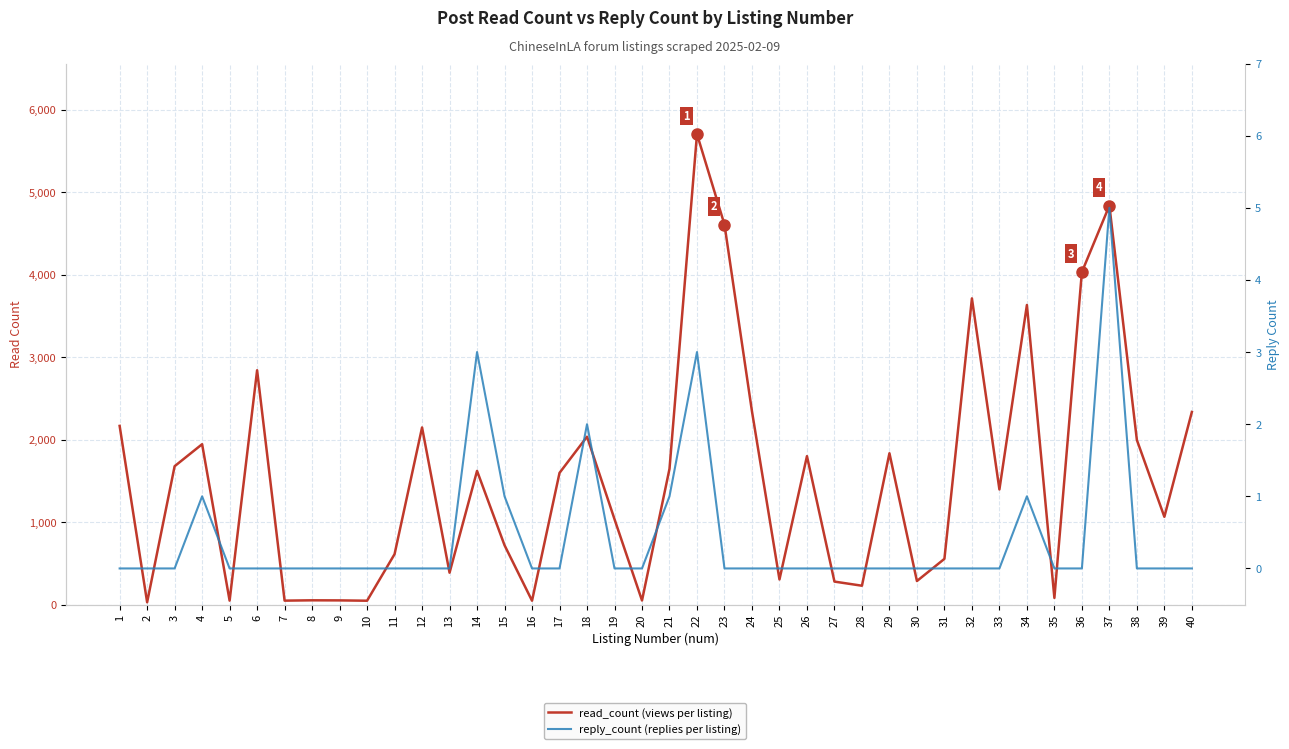

Rank the series by their average value, from highest to lowest.

read_count (views per listing), reply_count (replies per listing)